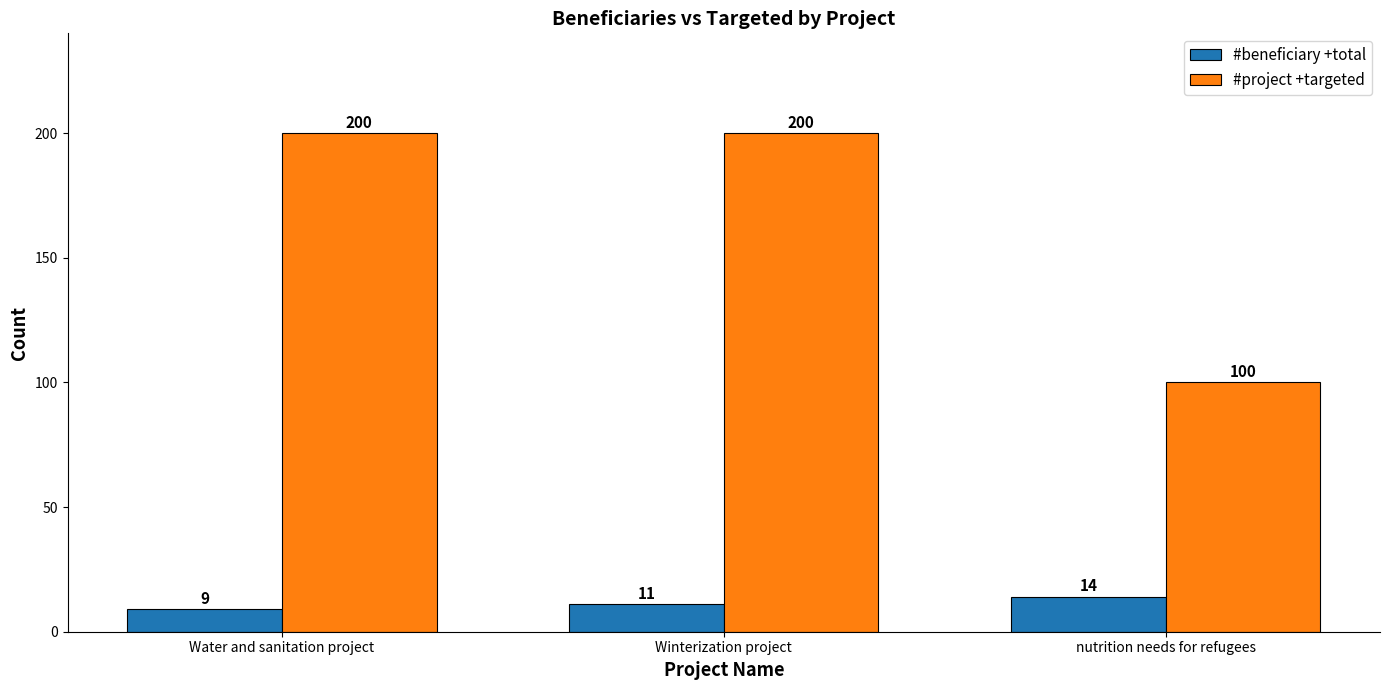

Which series has the largest total across all categories?

#project +targeted